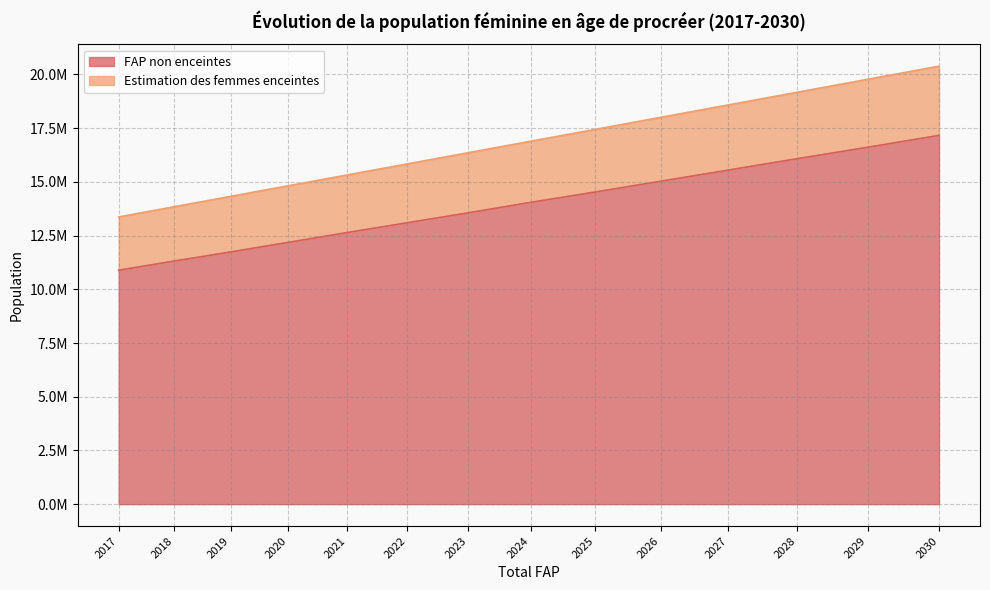

Is the value of Estimation des femmes enceintes at 2027 greater than the value of FAP non enceintes at 2021?

Yes